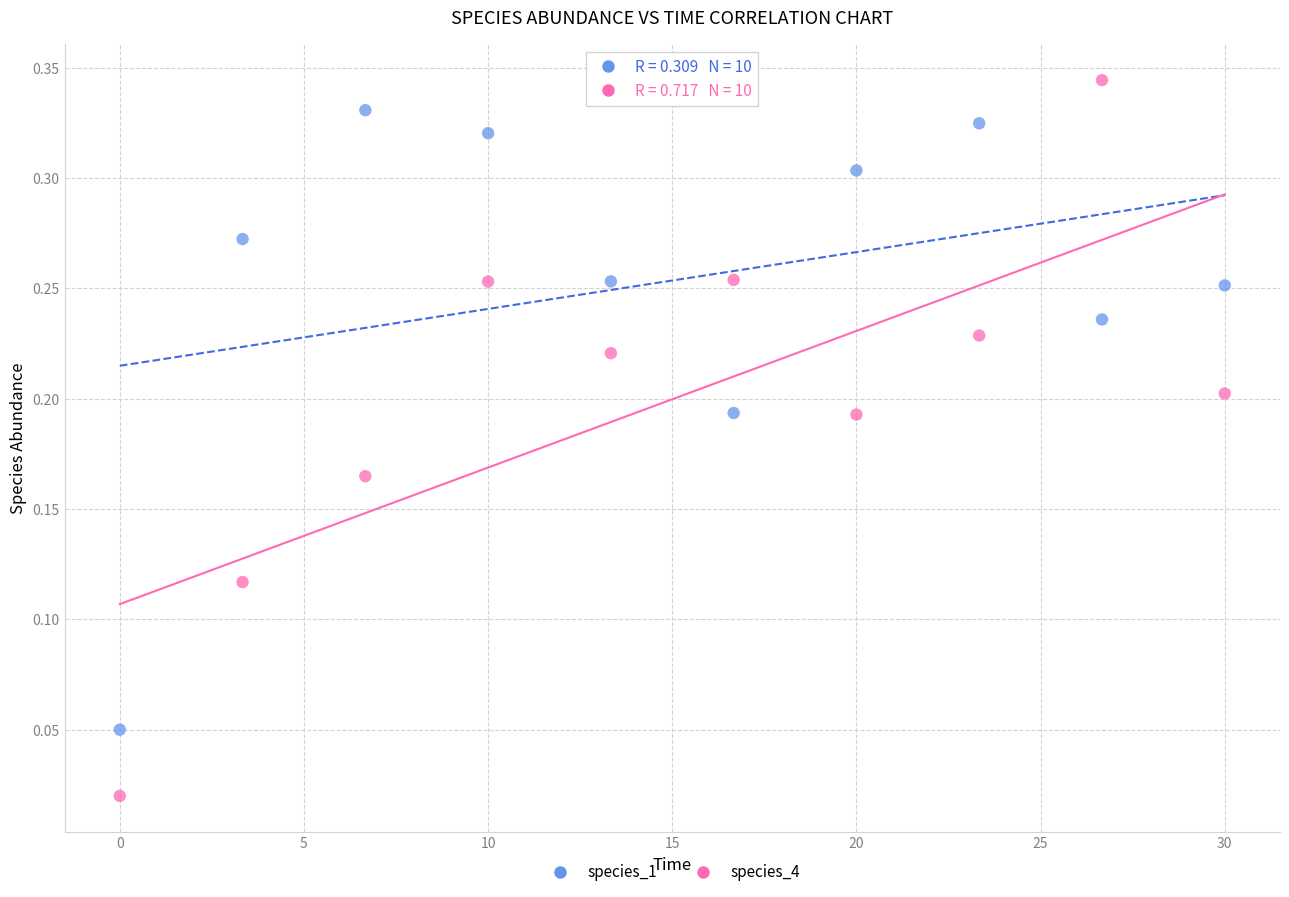

Which series has the widest spread of Y values?

species_4